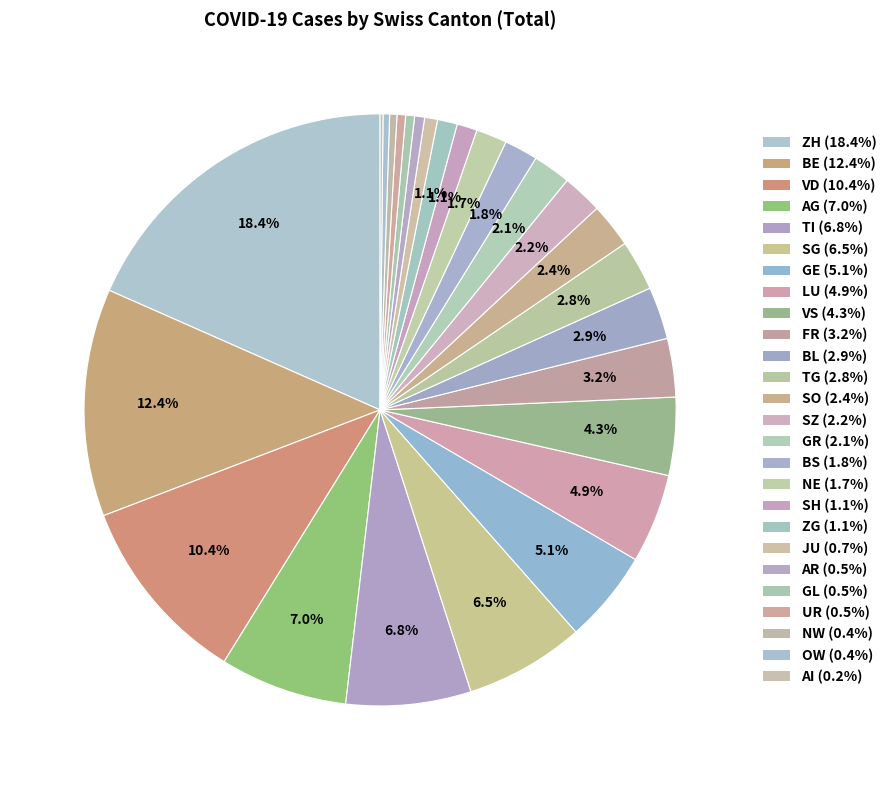

To the nearest percent, what is the average slice percentage?

4%